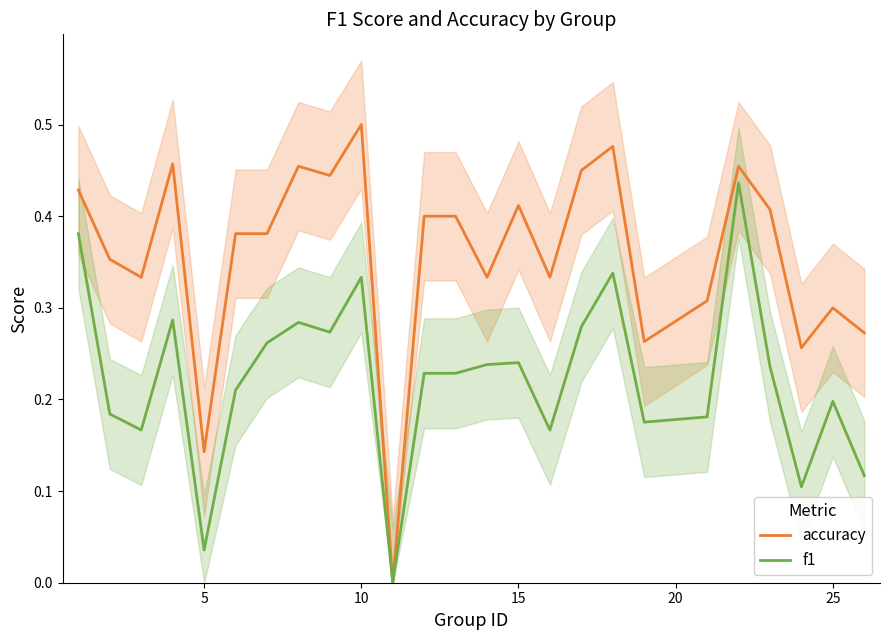

At which label does accuracy reach its peak?

10